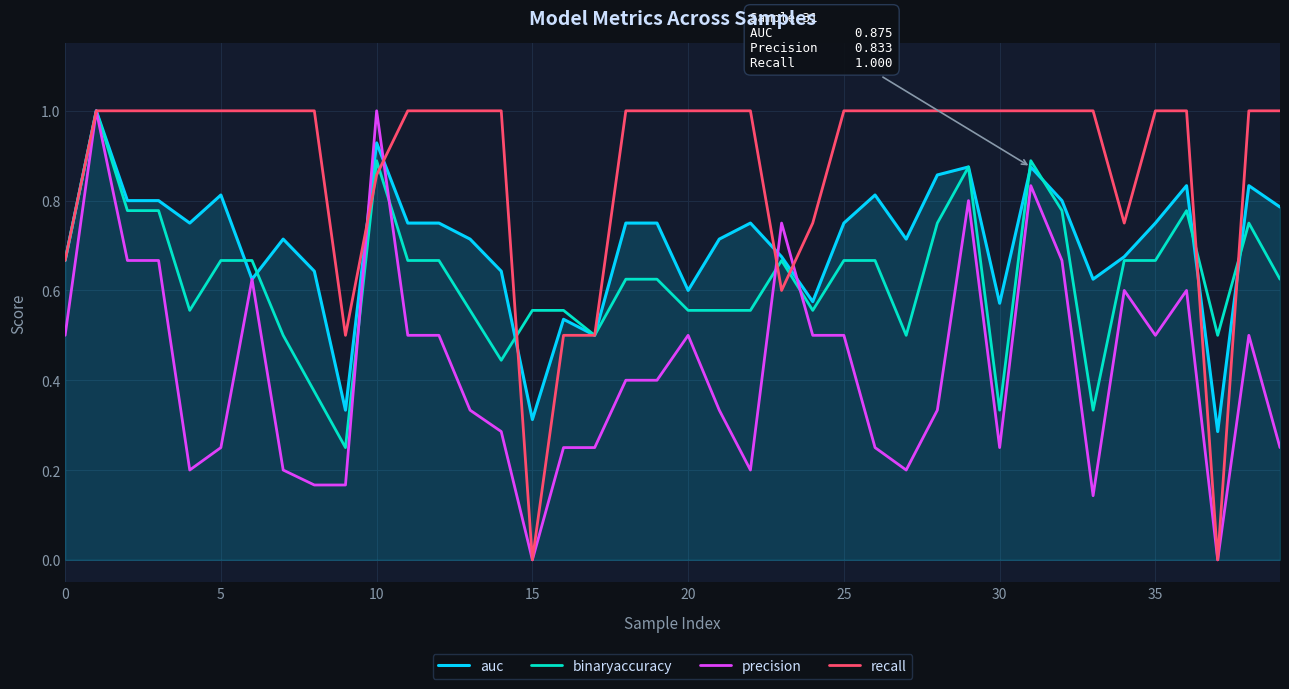

How many lines are shown in the chart?

4